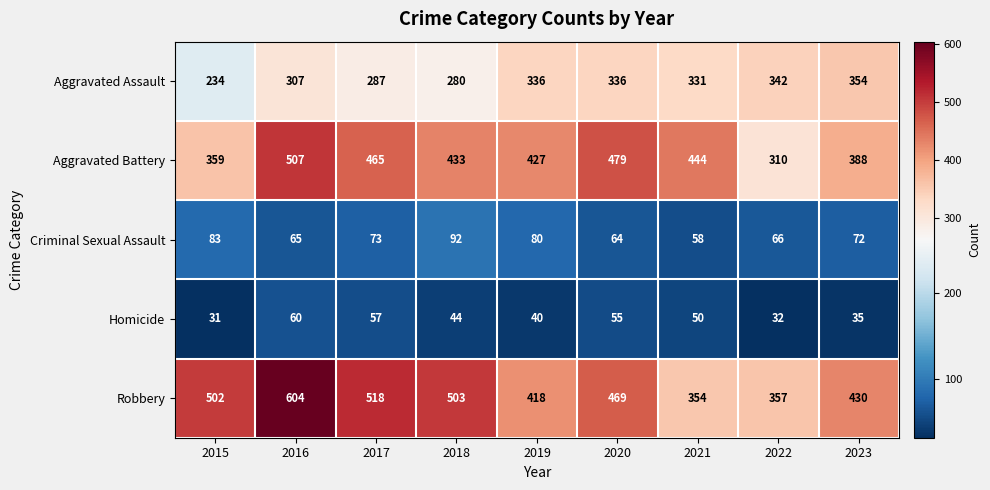

Which series has the largest total across all categories?

Robbery